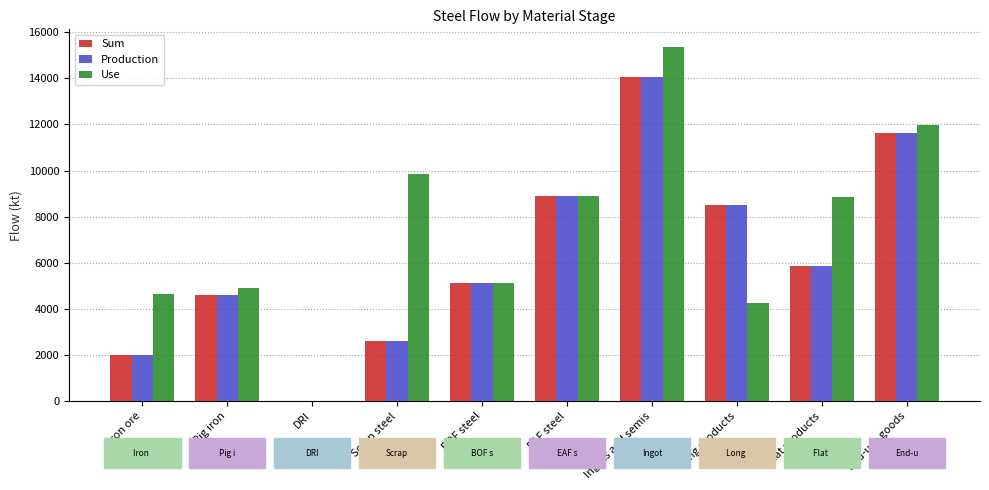

What is the difference between the Sum values at Scrap steel and Iron ore?

596.2